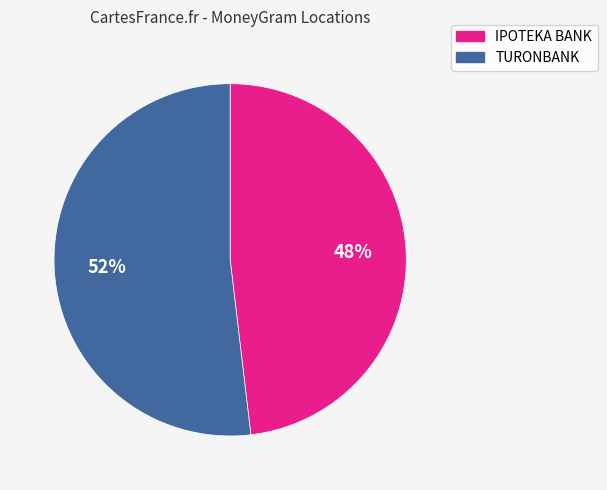

To the nearest percent, what is the average slice percentage?

50%